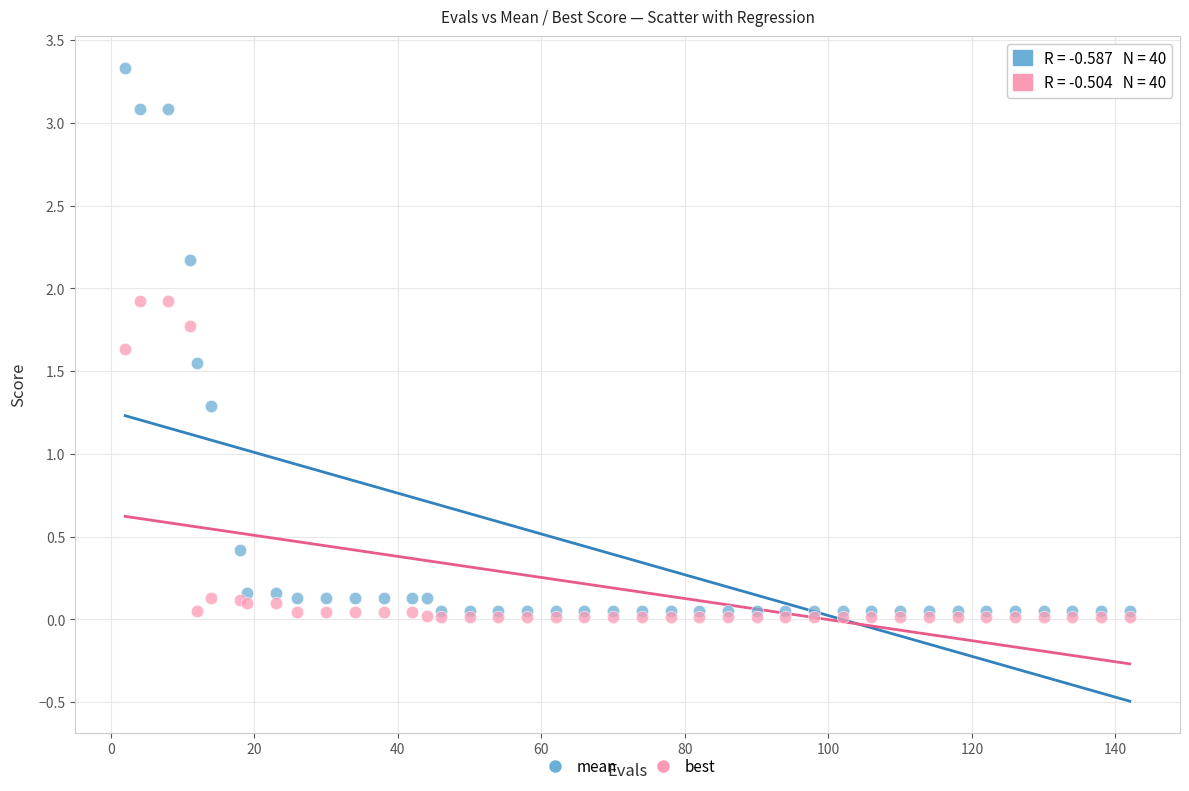

In the mean series, what Y value is closest to 1?

1.3